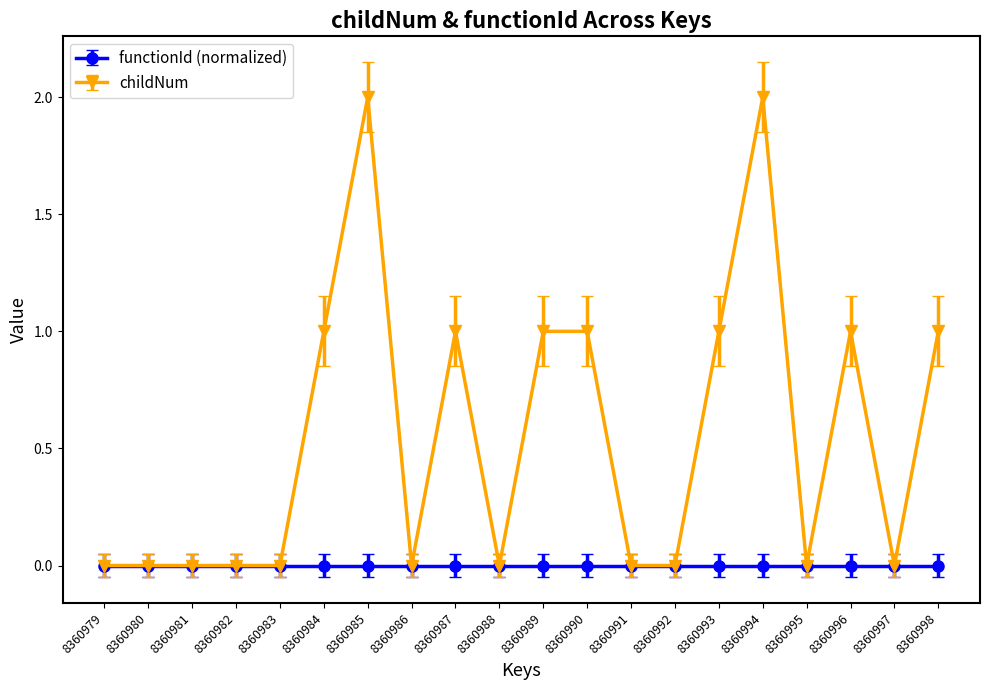

What is the value of the childNum point at the 11th from the left?

1